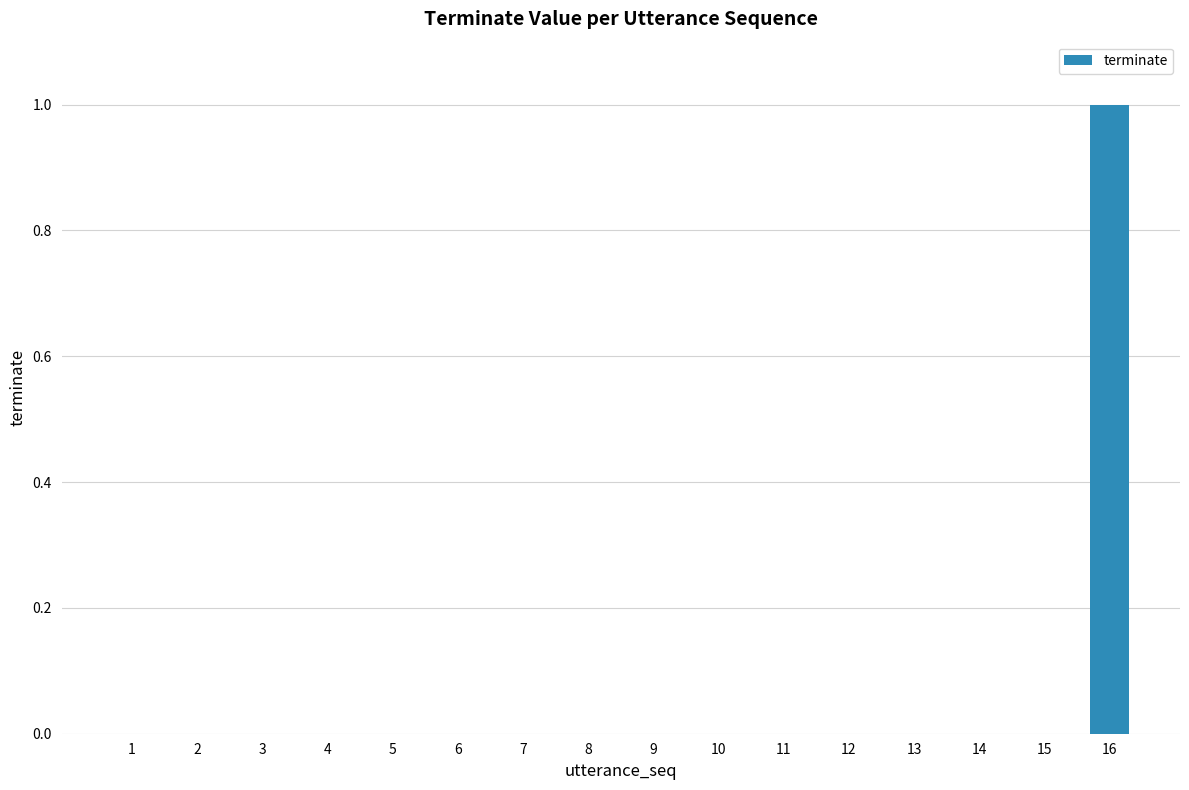

Which category has the highest value across all series?

16